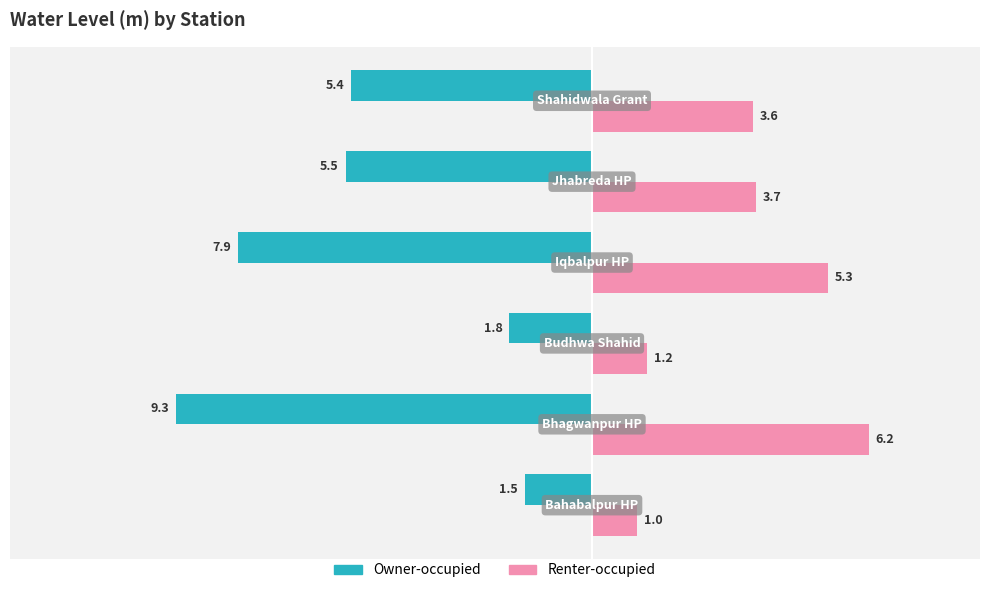

What is the average value of the Owner-occupied series?

-5.2